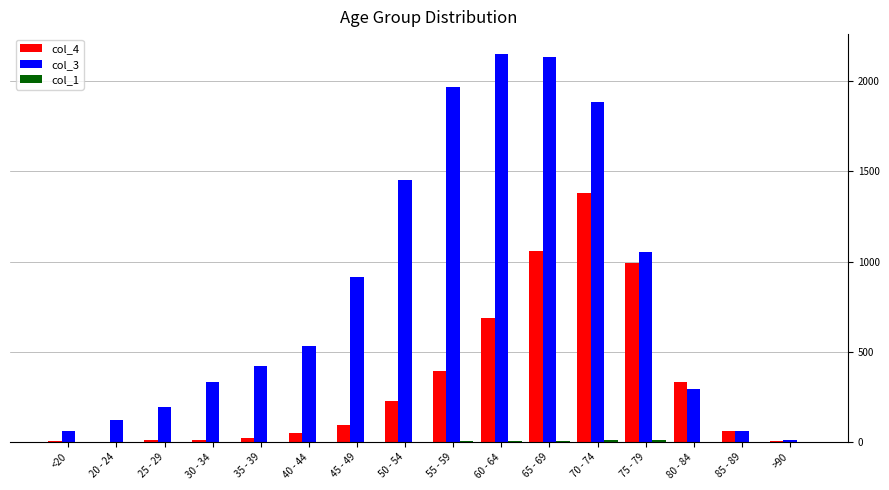

What is the sum of all col_4 values?

5357